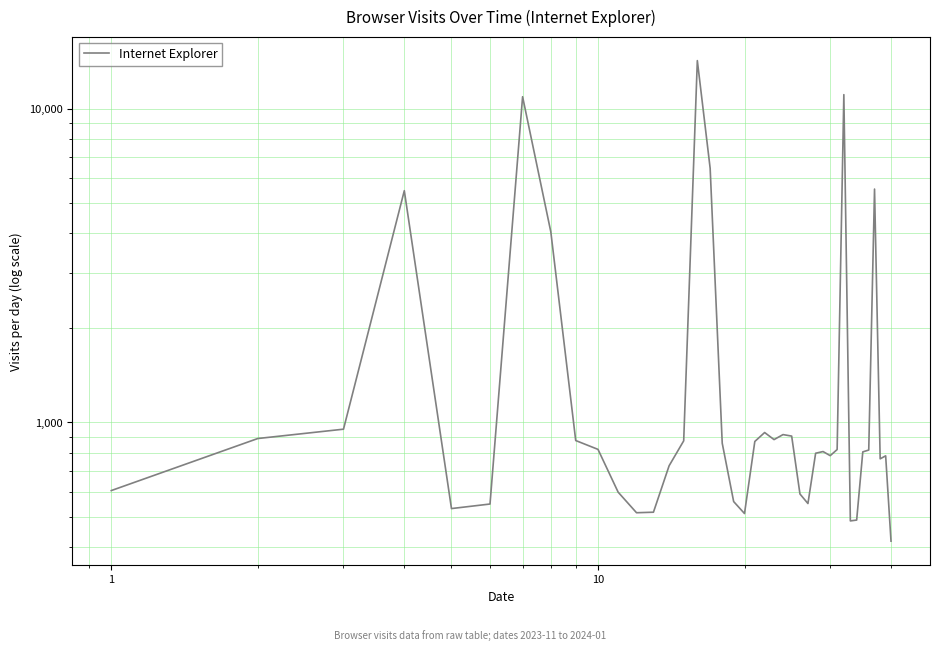

The chart shows a value of 670 at 32. True or false?

False